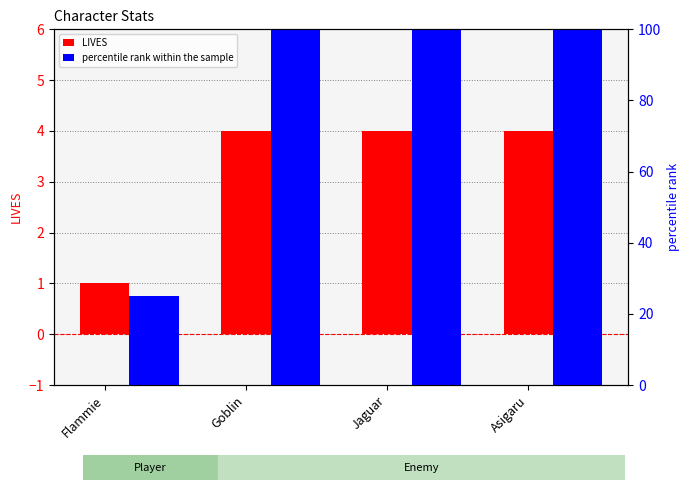

What is the maximum value for percentile rank within the sample?

100